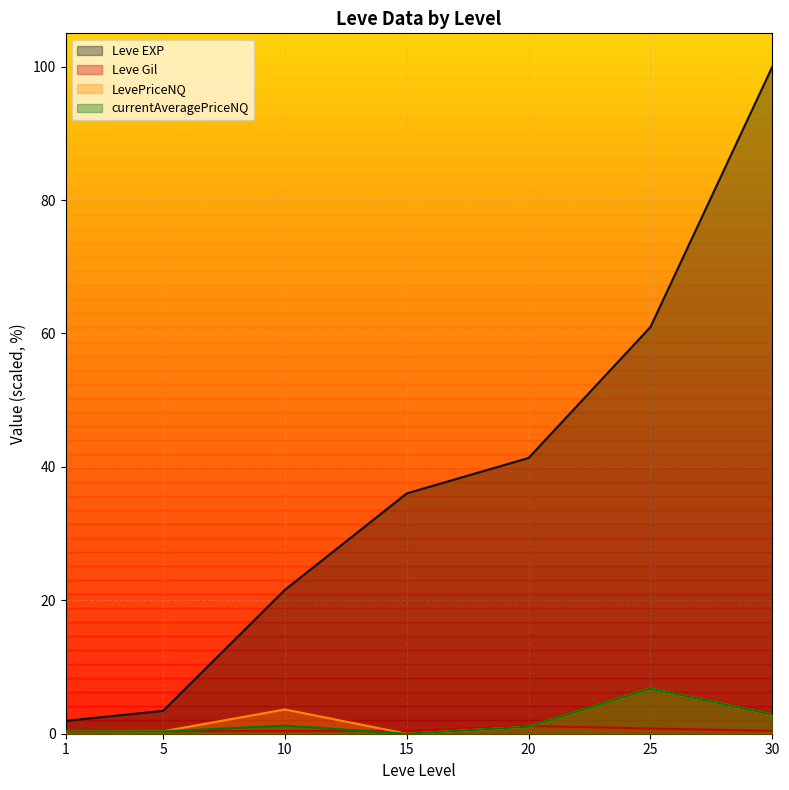

List the labels in order of Leve Gil value, smallest first.

1, 5, 10, 15, 30, 25, 20